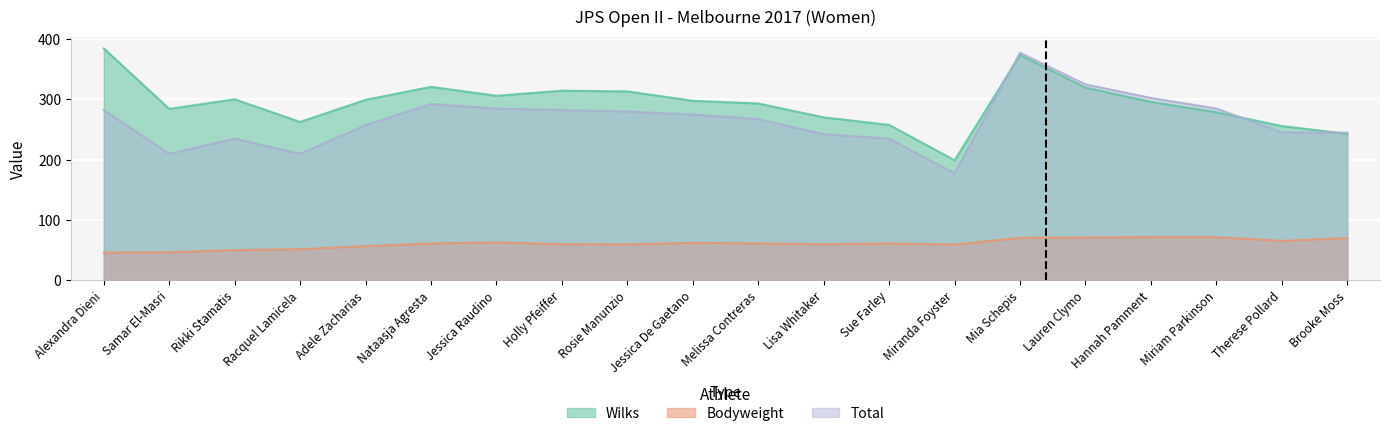

What are all the series names shown in the legend?

Wilks, Bodyweight, Total